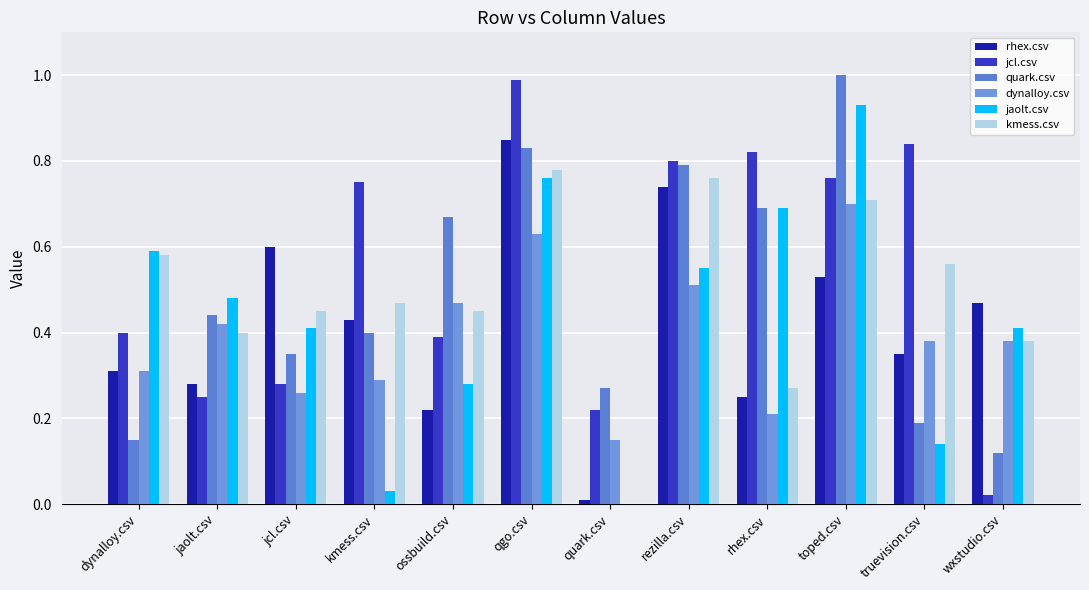

Does the chart contain stacked bars?

No